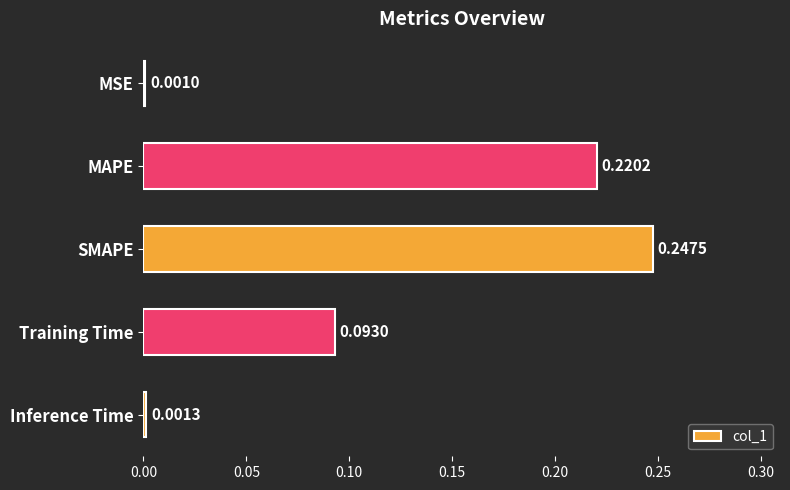

Which has a higher value, MSE or MAPE?

MAPE